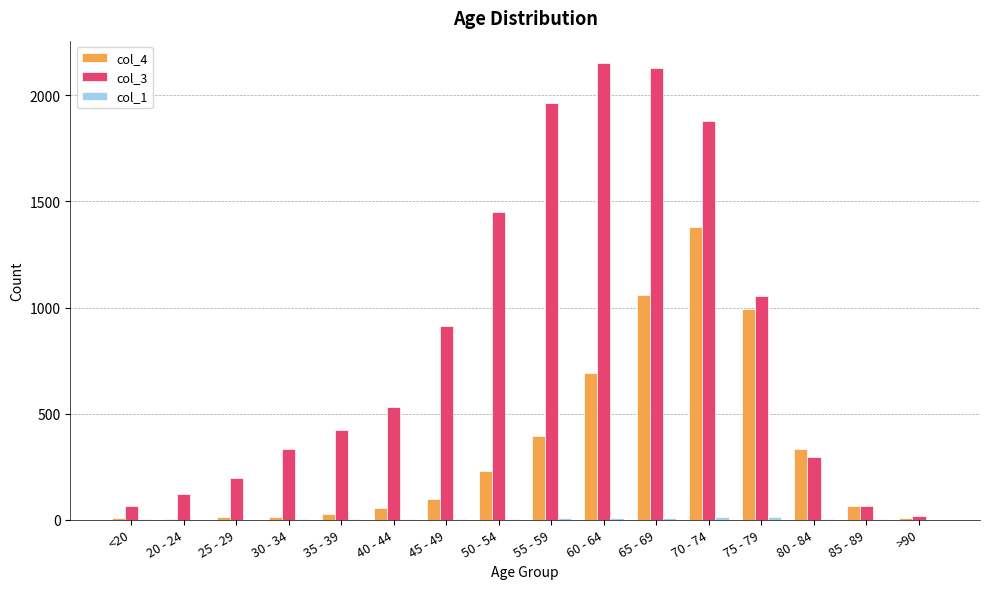

Which series has the largest total across all categories?

col_3